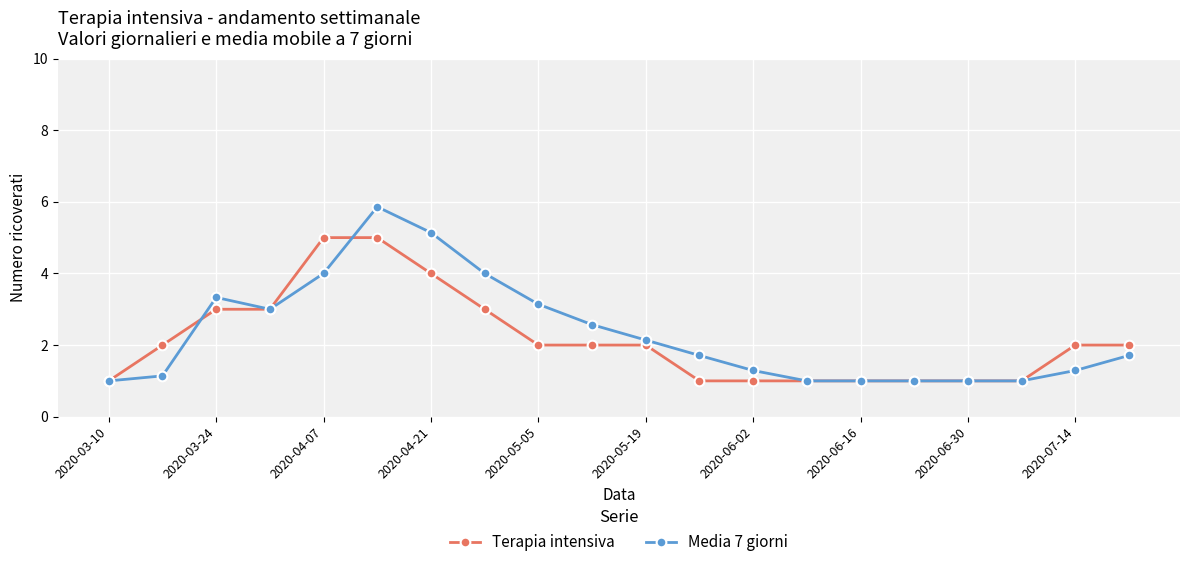

True or false: Media 7 giorni has more than 1 points higher than both neighbors.

True